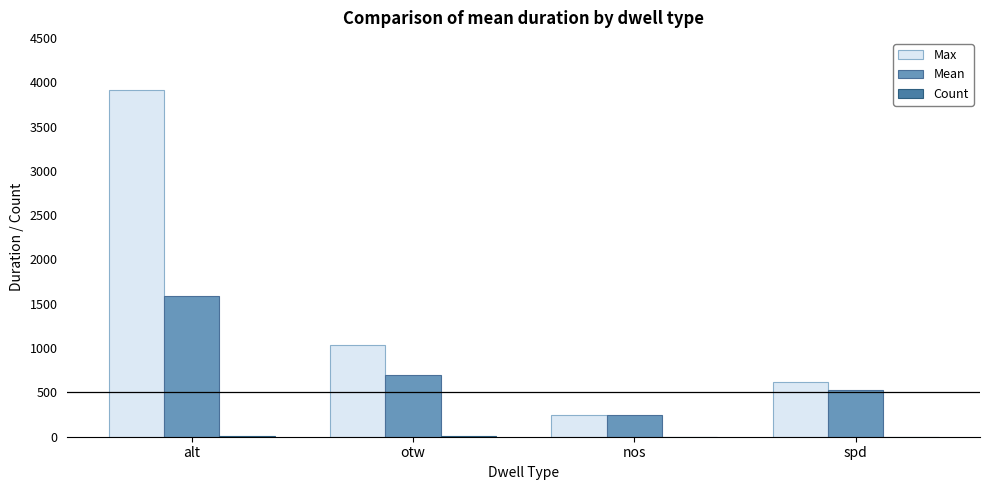

Where does the Mean series first go above 696?

alt